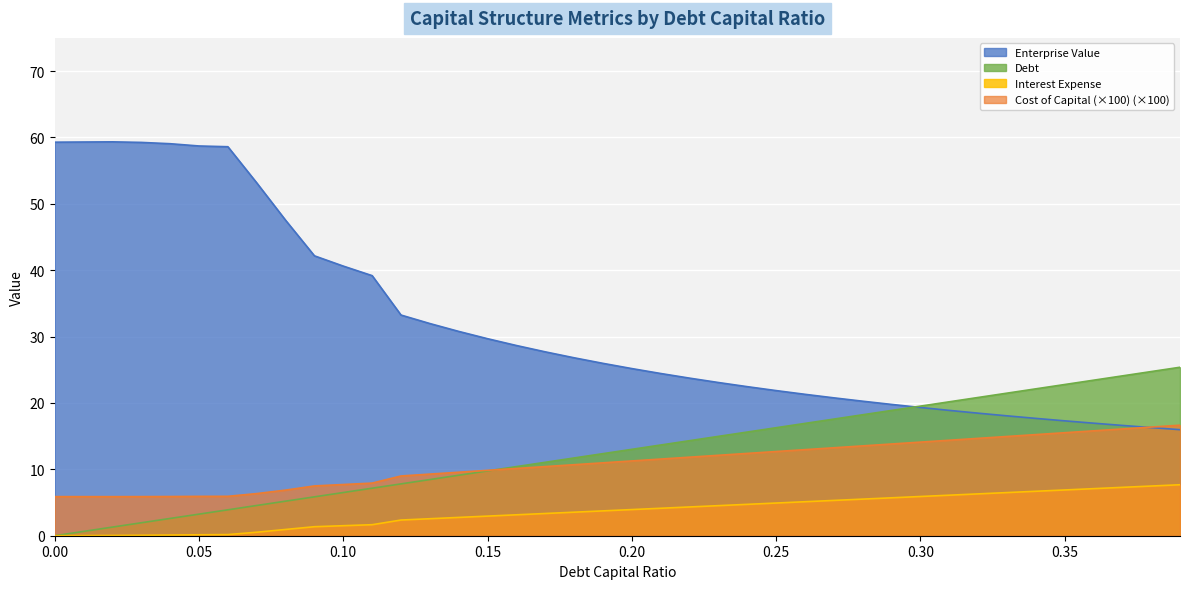

The enterprise_value series shows 29.4 at 0.24. True or false?

False